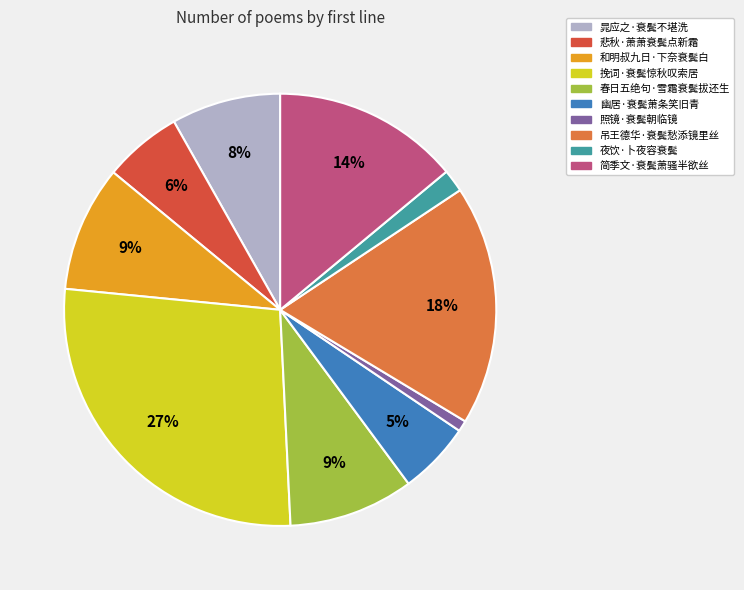

How many slices are in this pie chart?

10